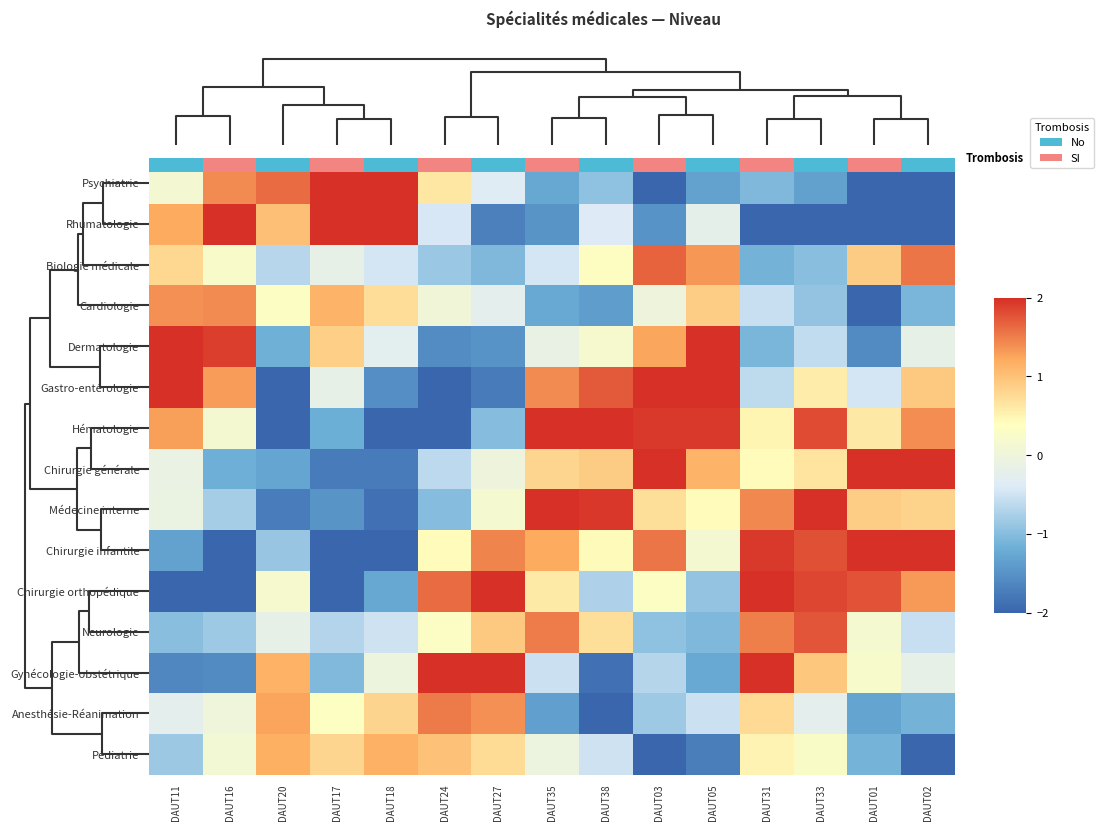

What is the maximum value shown in the chart?

2.7